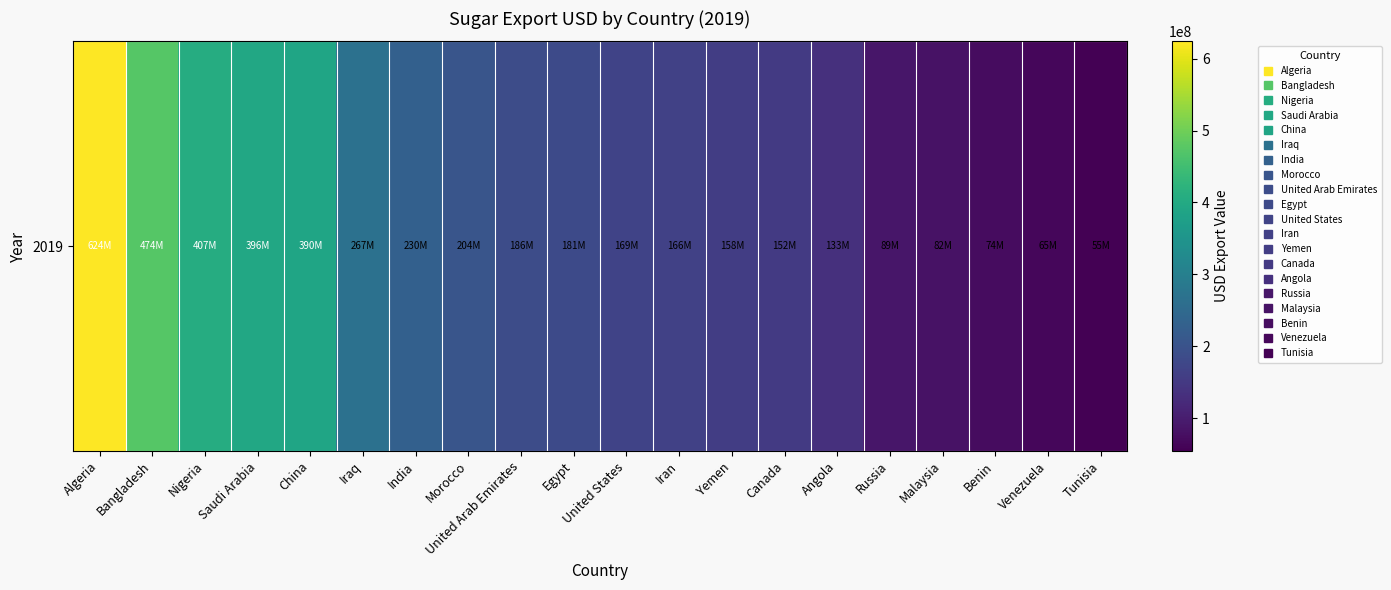

Rank the categories by value from highest to lowest.

Algeria, Bangladesh, Nigeria, Saudi Arabia, China, Iraq, India, Morocco, United Arab Emirates, Egypt, United States, Iran, Yemen, Canada, Angola, Russia, Malaysia, Benin, Venezuela, Tunisia